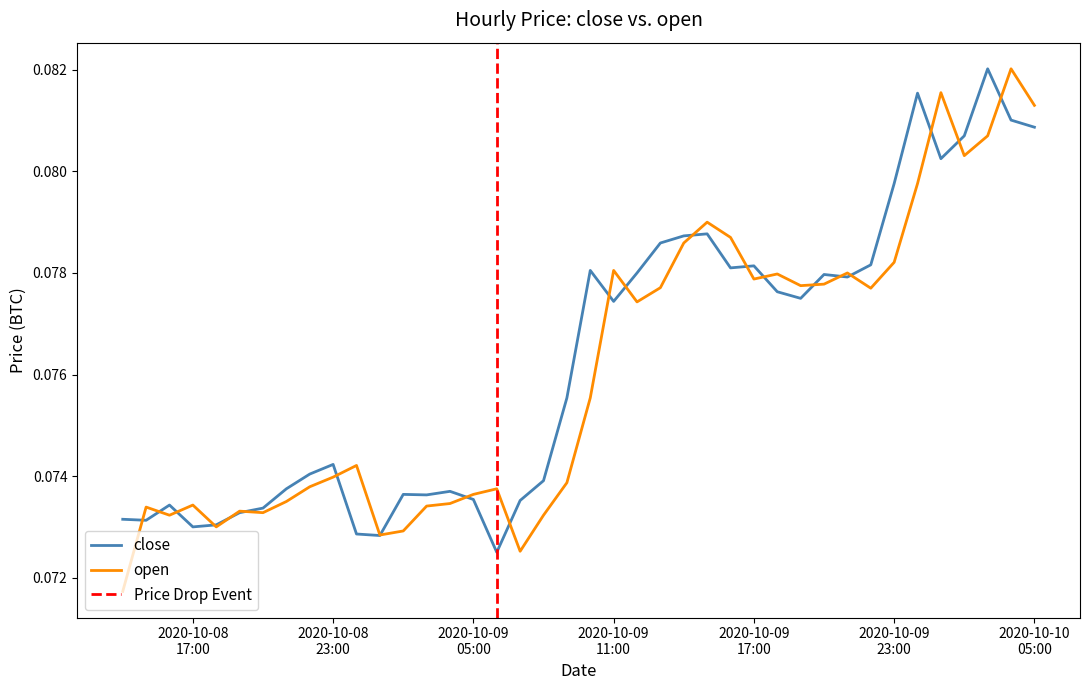

What is the maximum value for open?

0.1